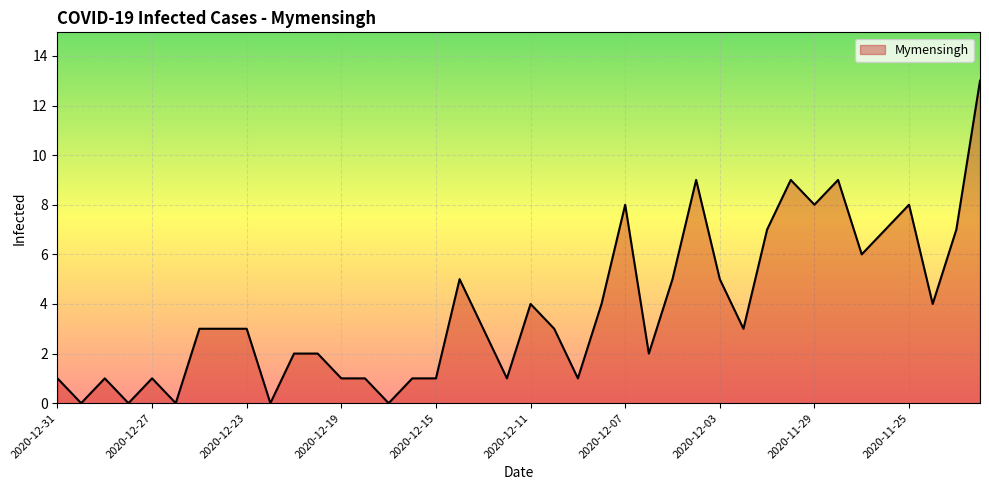

What is the greatest value displayed?

13